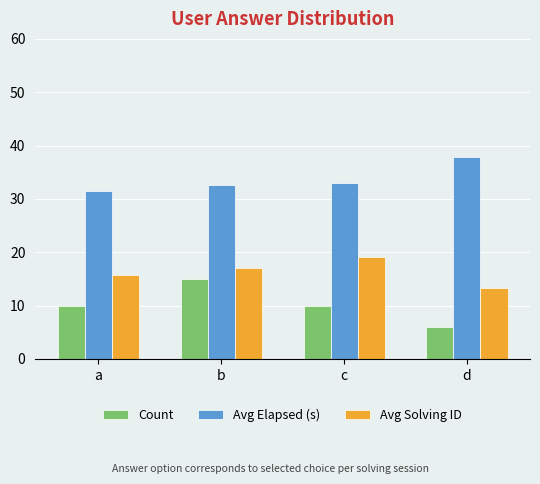

The Avg Elapsed (s) series shows 32.9 at c. True or false?

True